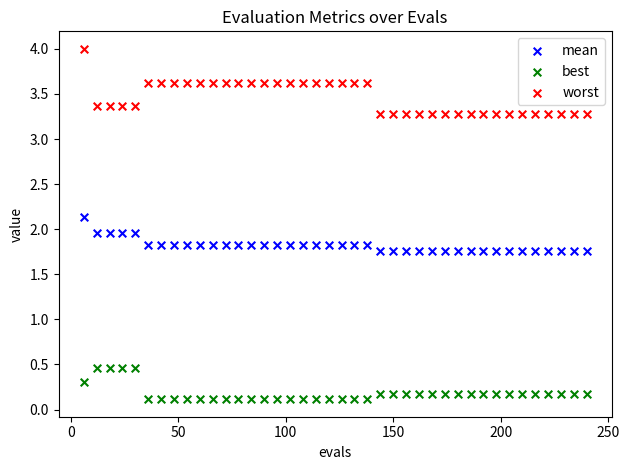

Which series has the largest Y range (max minus min)?

worst